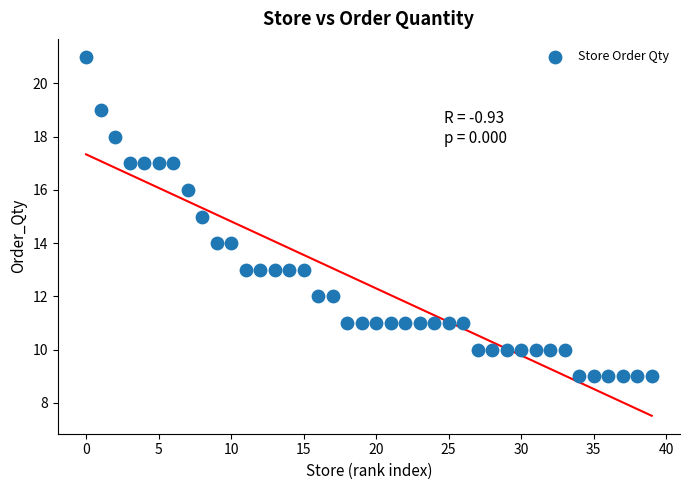

What is the range of Y values (max minus min)?

12